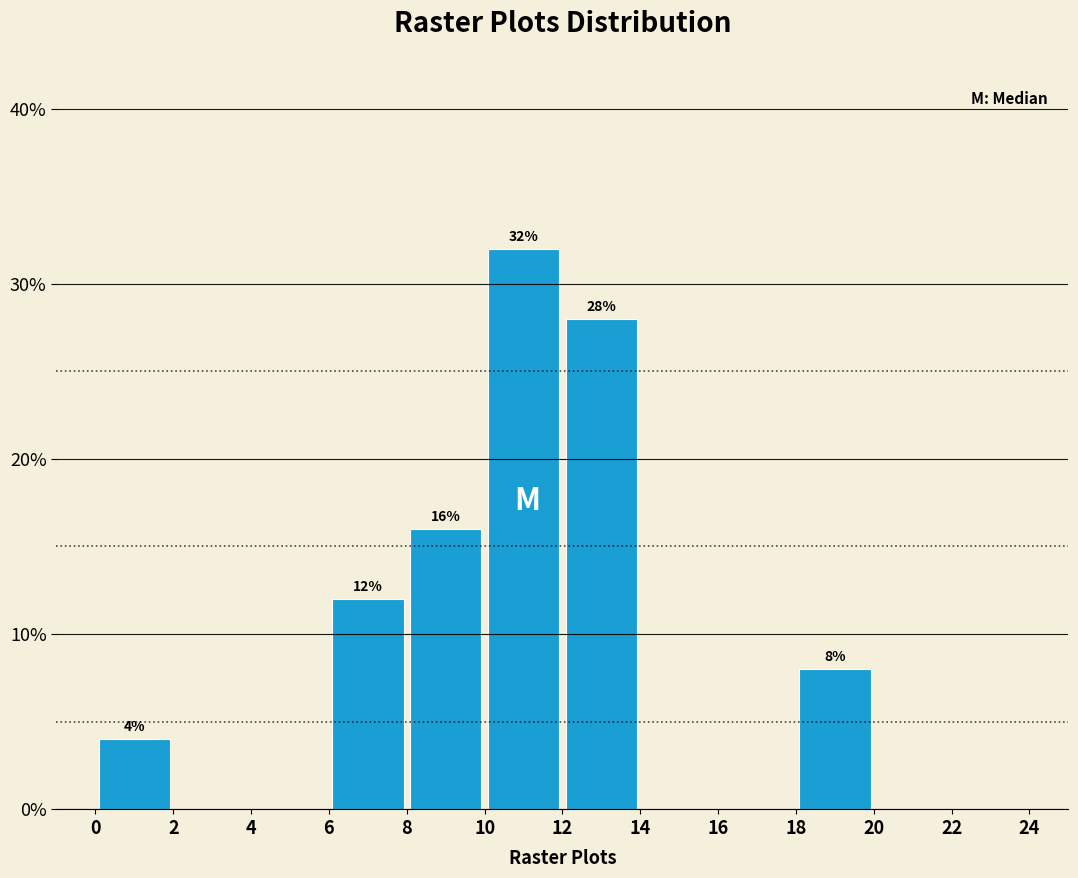

Which range on the x-axis has the tallest bar?

10 to 12